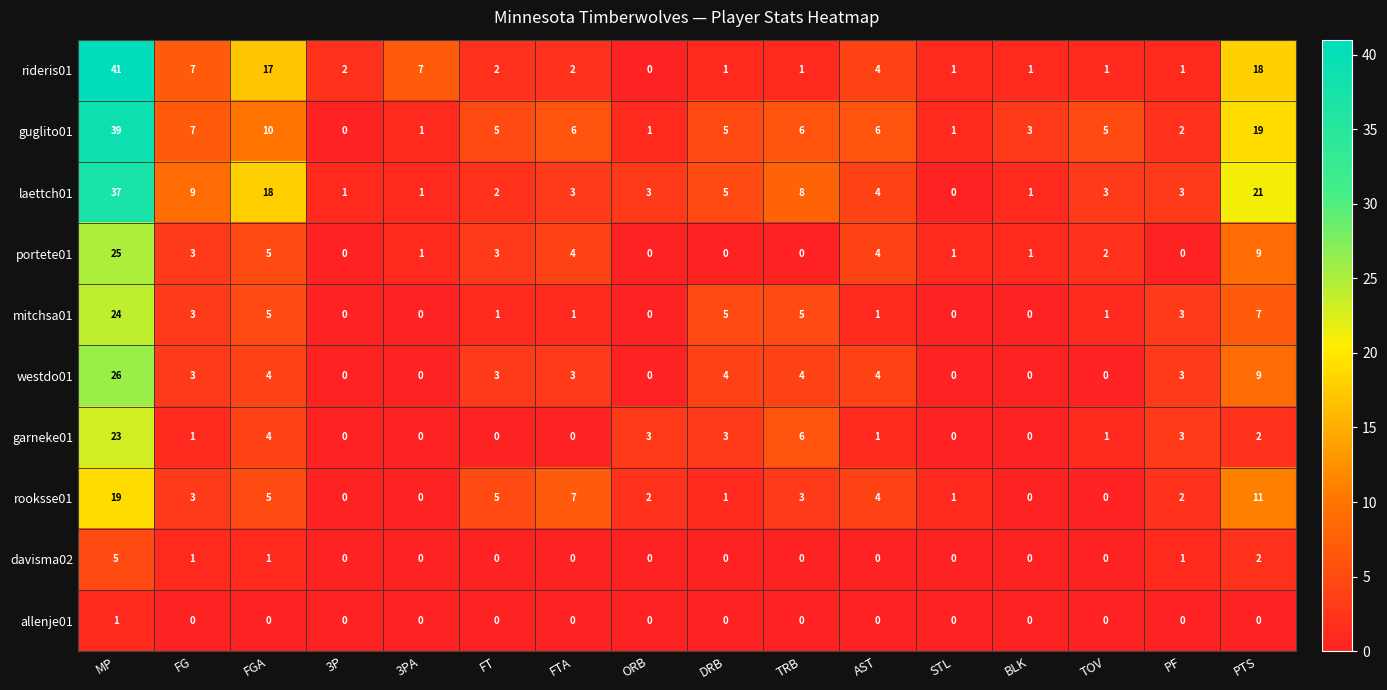

Rank the series by their maximum value, from highest to lowest.

rideris01, guglito01, laettch01, westdo01, portete01, mitchsa01, garneke01, rooksse01, davisma02, allenje01